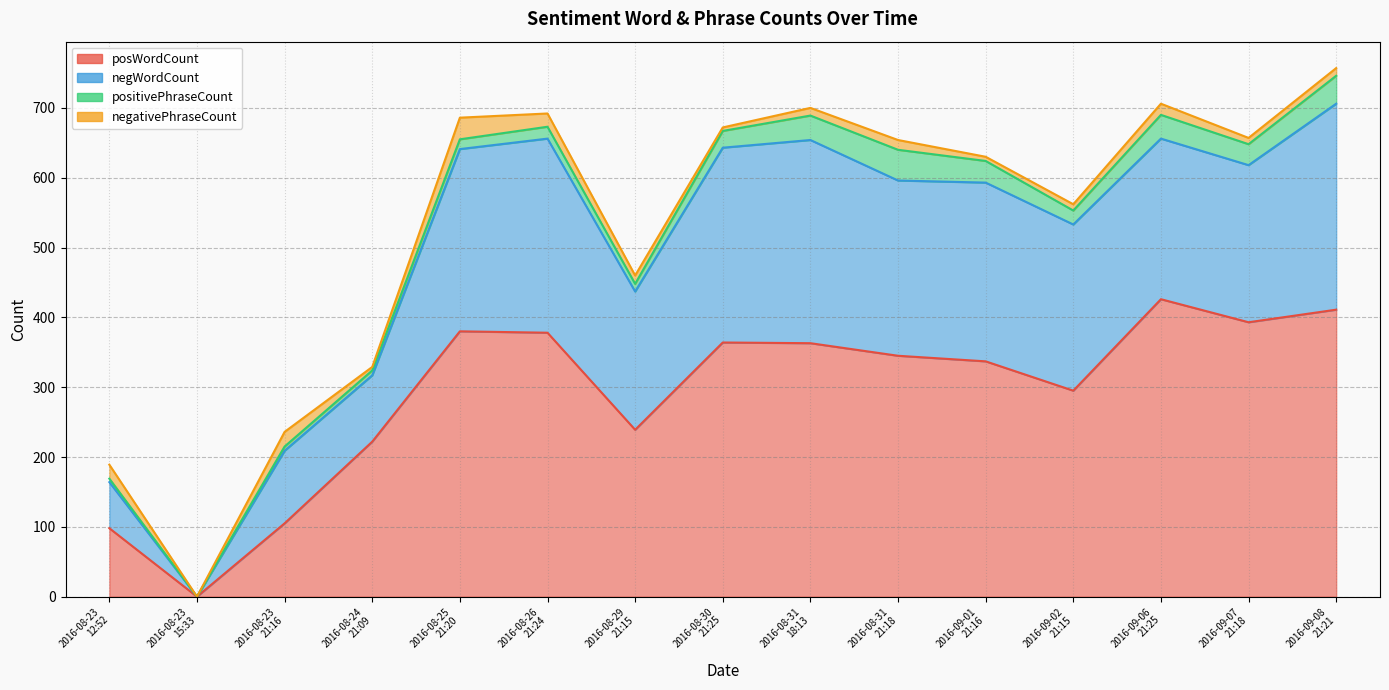

Which category has the lowest value in the positivePhraseCount series?

2016-08-23
15:33